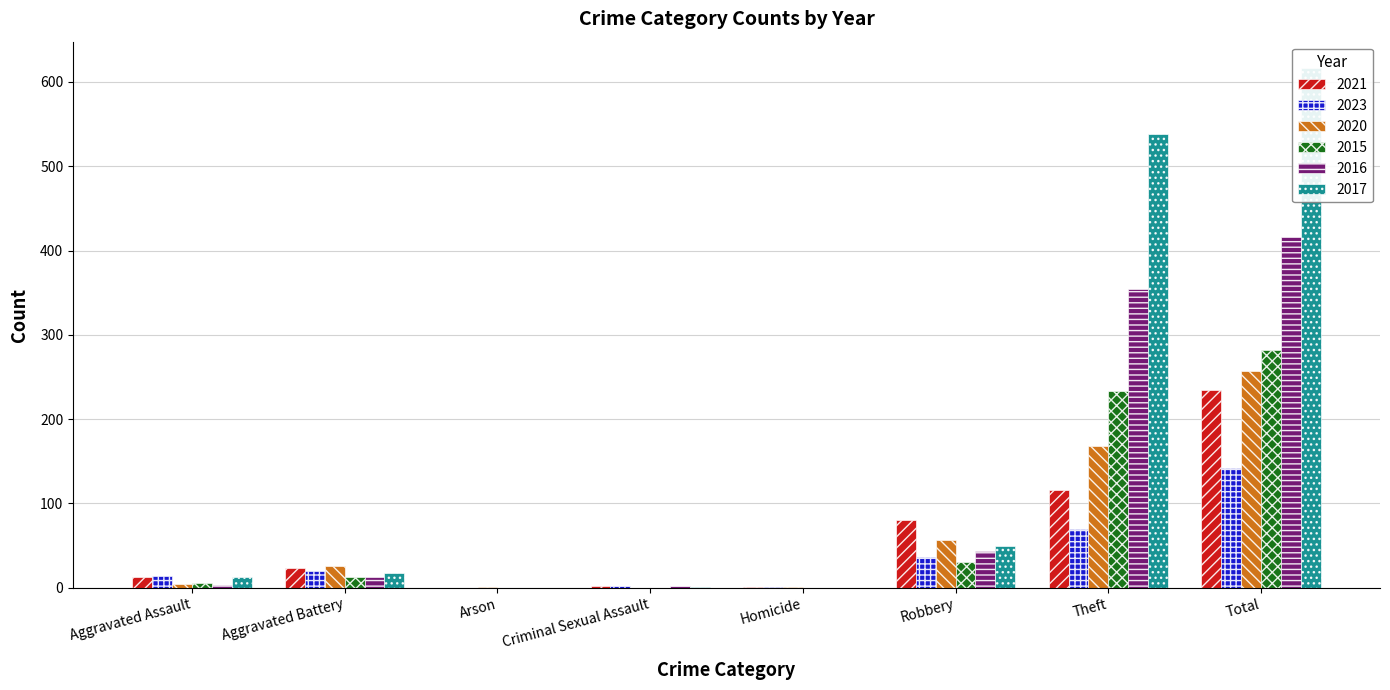

What is the difference between the 2017 values at Aggravated Assault and Theft?

526